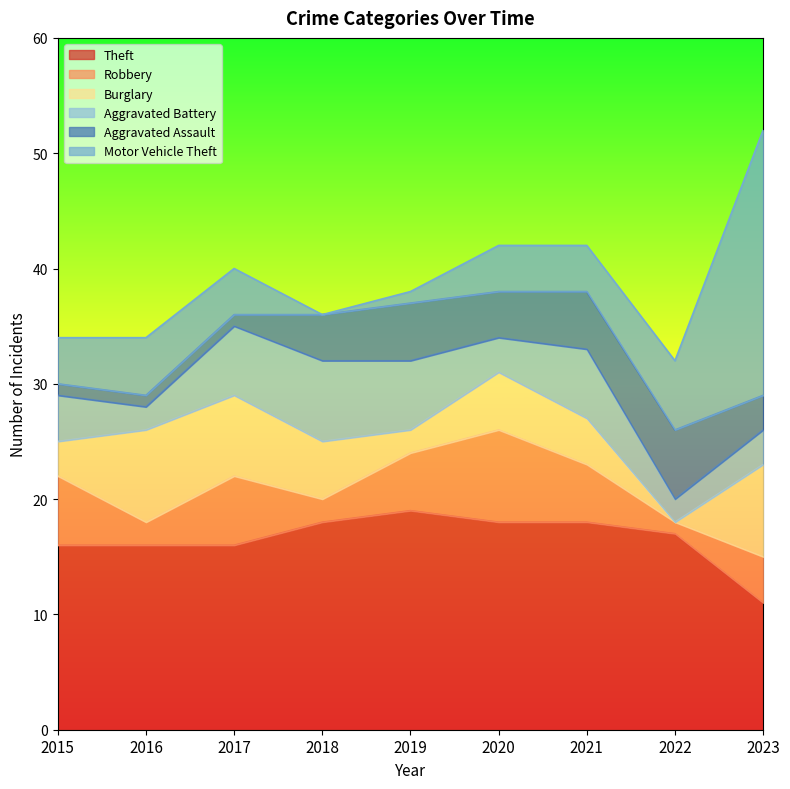

Which category has the highest value across all series?

2023